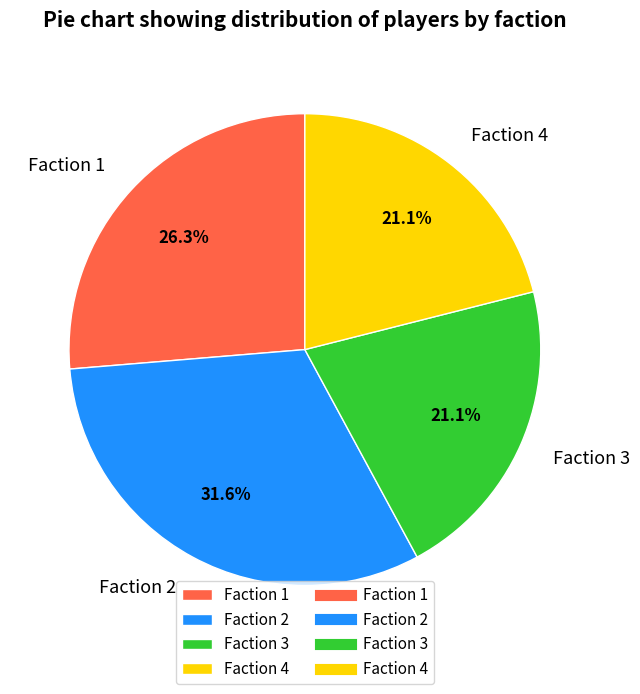

Count the number of slices in the pie.

4